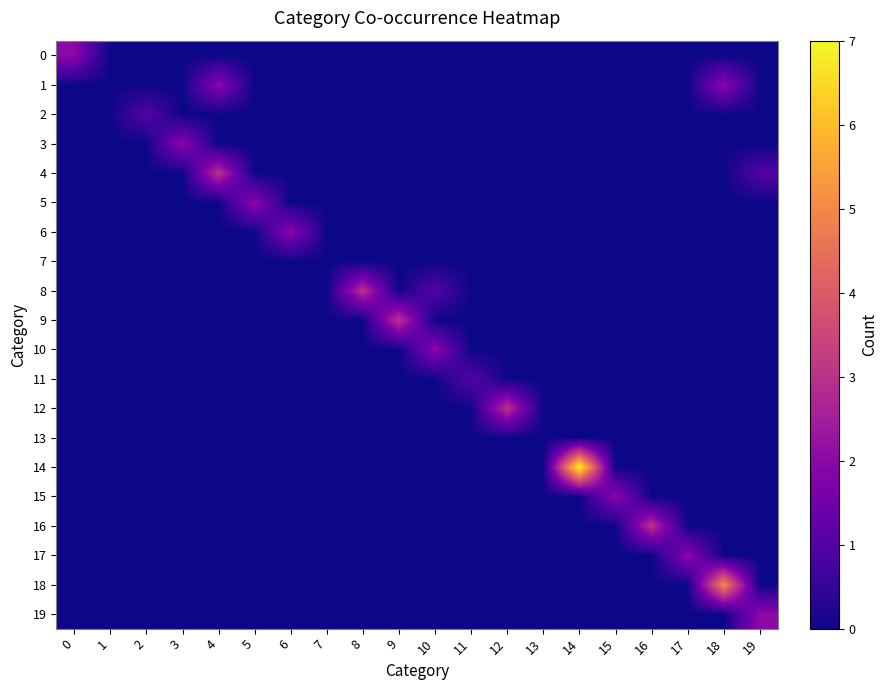

At which category is the sum across all series the highest?

14